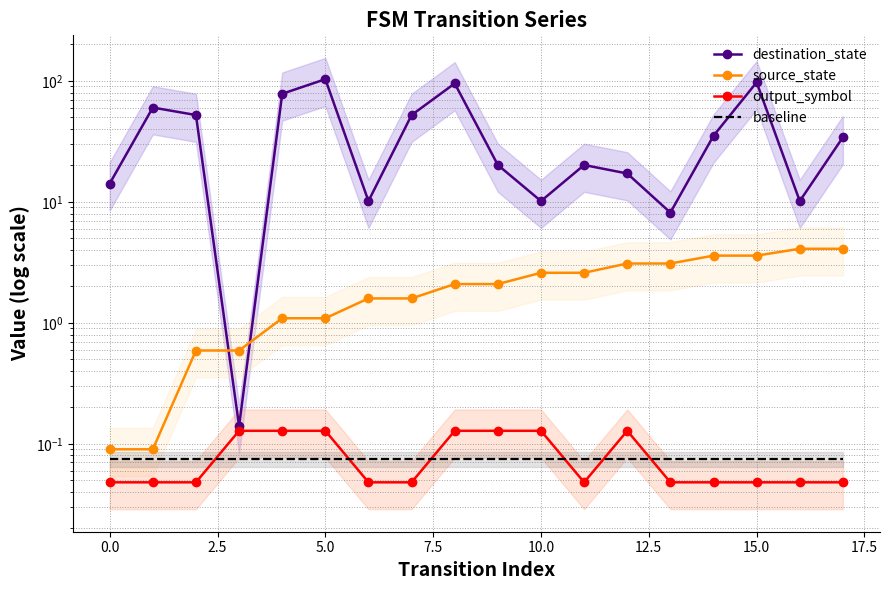

Is it true that baseline equals 0.1 at 2.5?

True